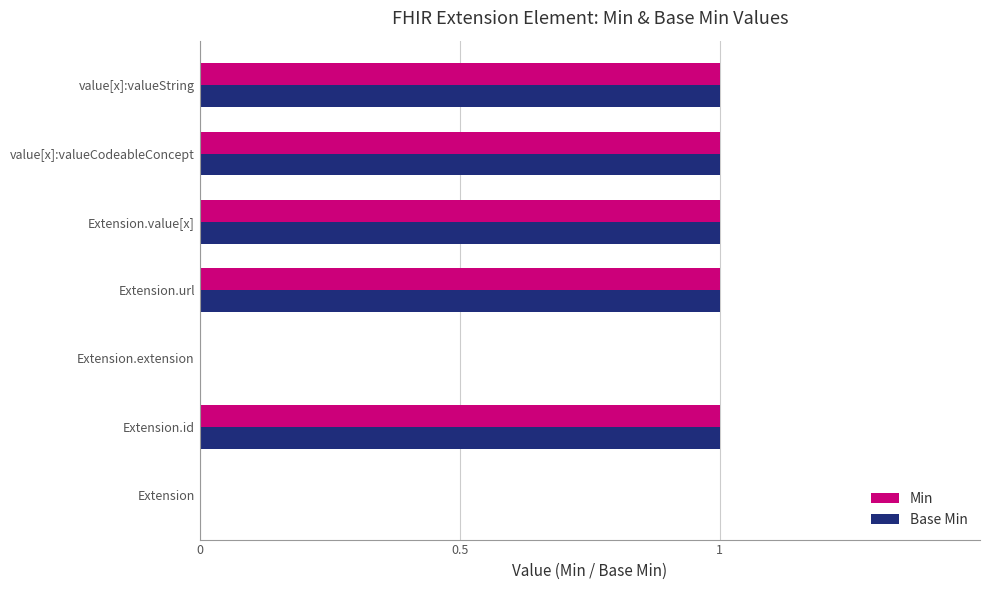

Is the value of Min at Extension.extension greater than the value of Base Min at value[x]:valueString?

No